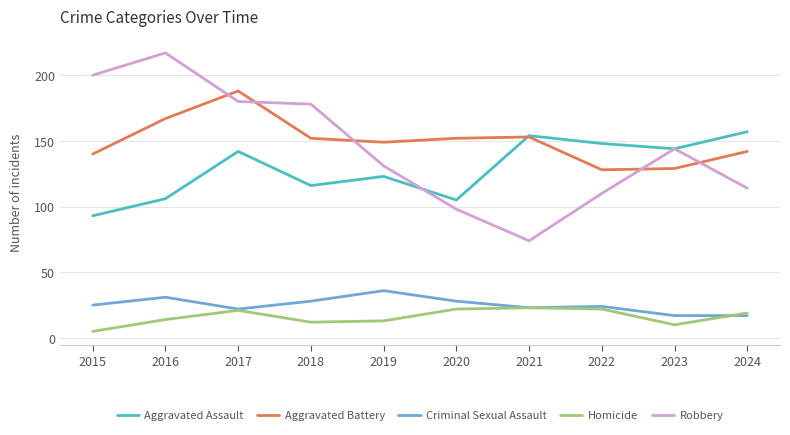

Which category has the highest value in the Aggravated Assault series?

2024